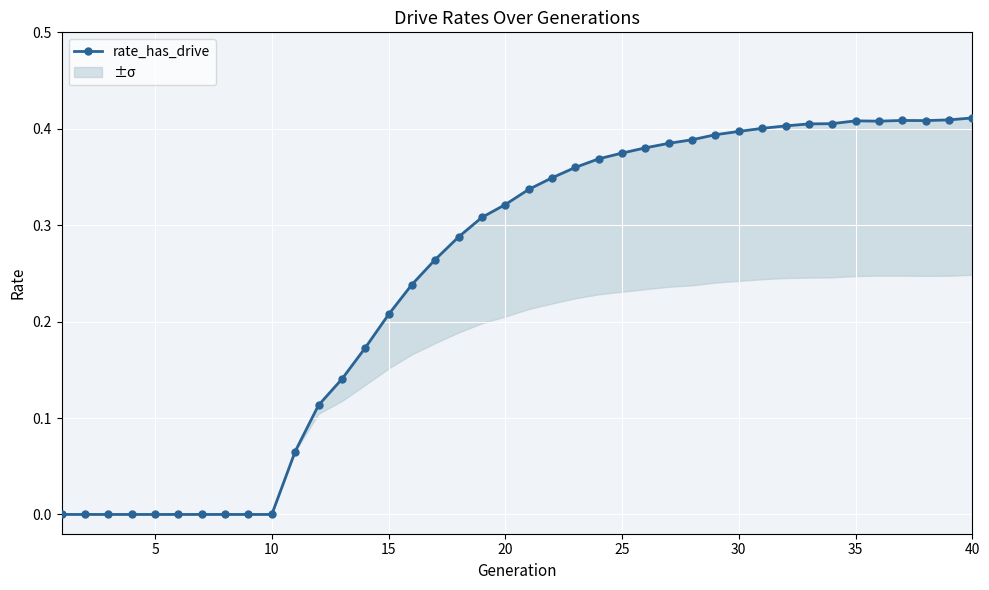

What is the difference between the maximum and minimum values?

0.4